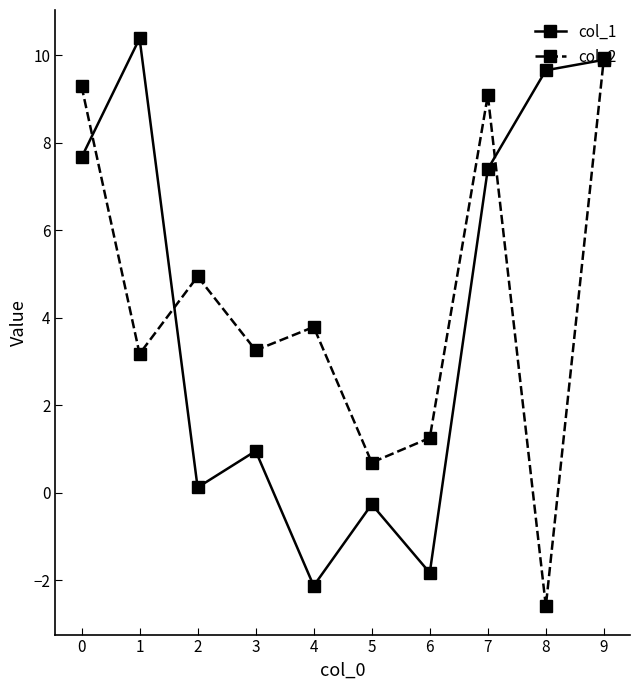

At how many categories does at least one series exceed 8?

5